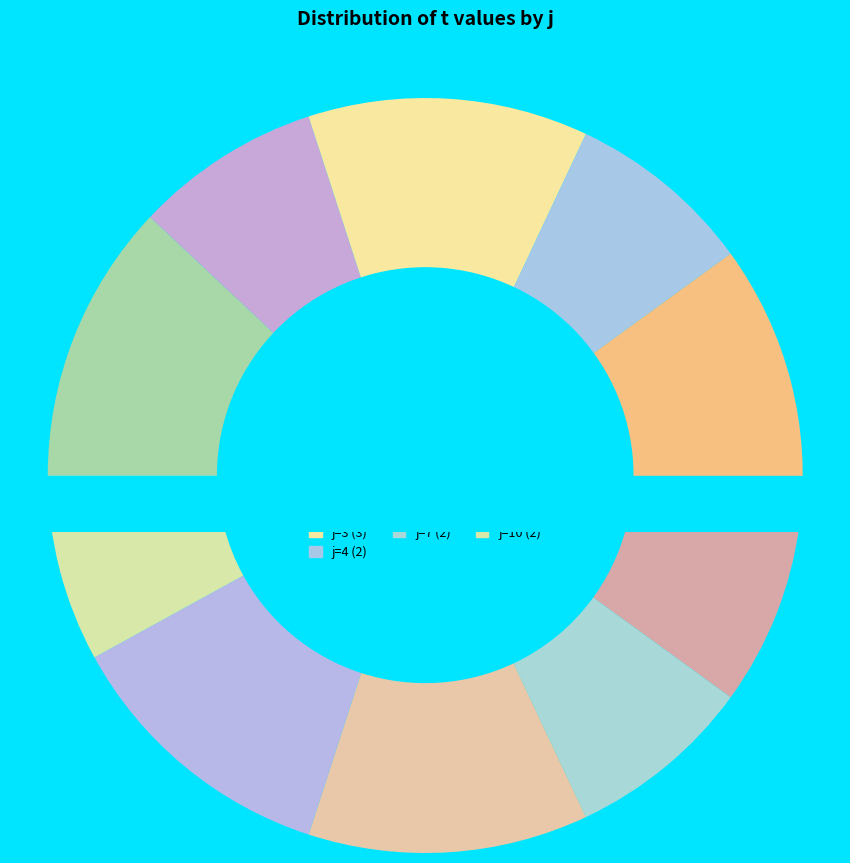

To the nearest percent, what is the average slice percentage?

10%